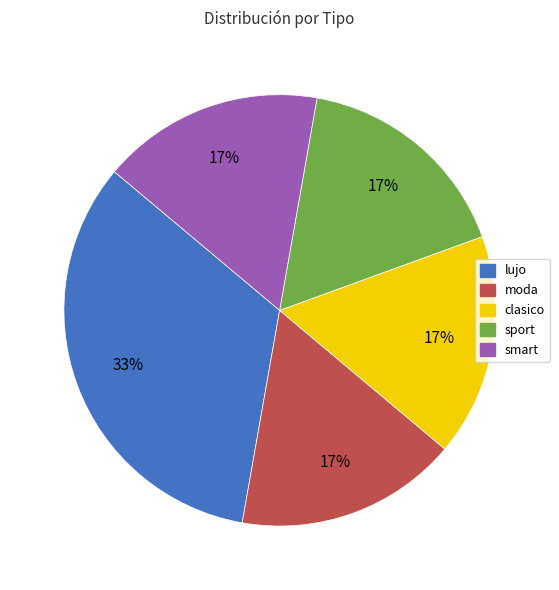

What percentage is the smart slice, to the nearest percent?

17%